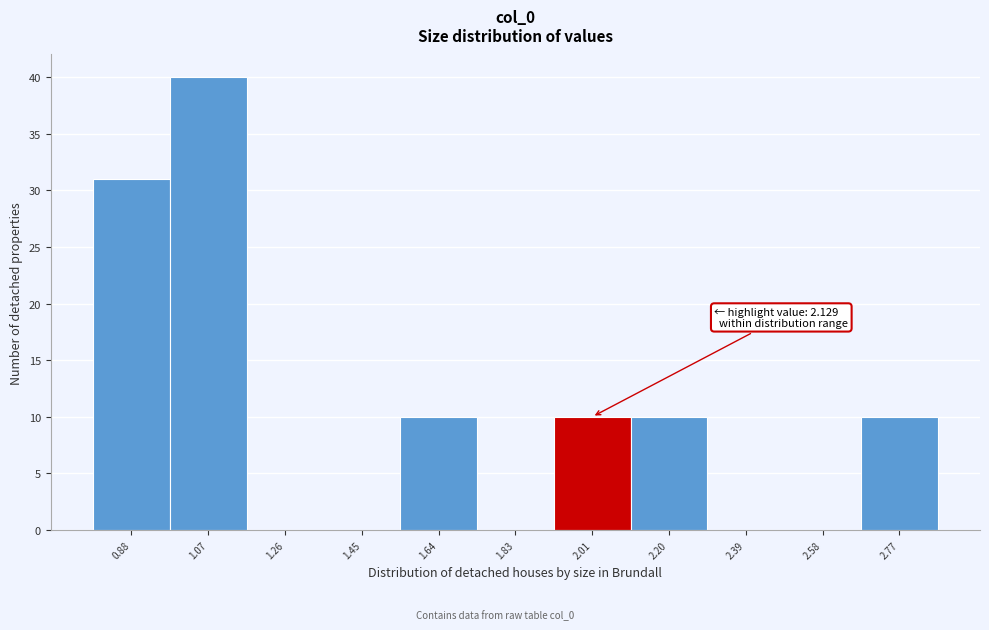

Reading left to right, extract all data points from this chart.

0.88=31	1.07=40	1.26=0	1.45=0	1.64=10	1.83=0	2.01=10	2.20=10	2.39=0	2.58=0	2.77=10